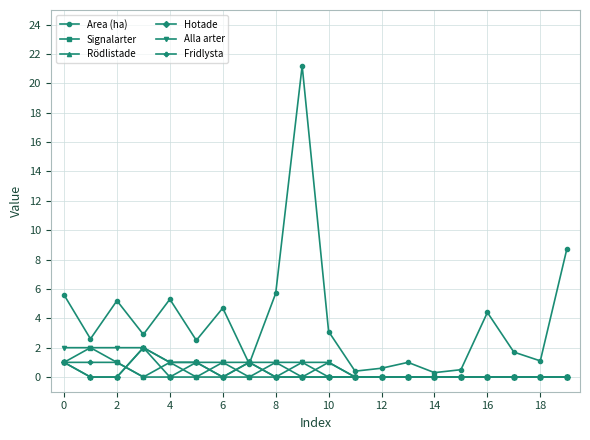

Which series has the widest spread of values?

Area (ha)